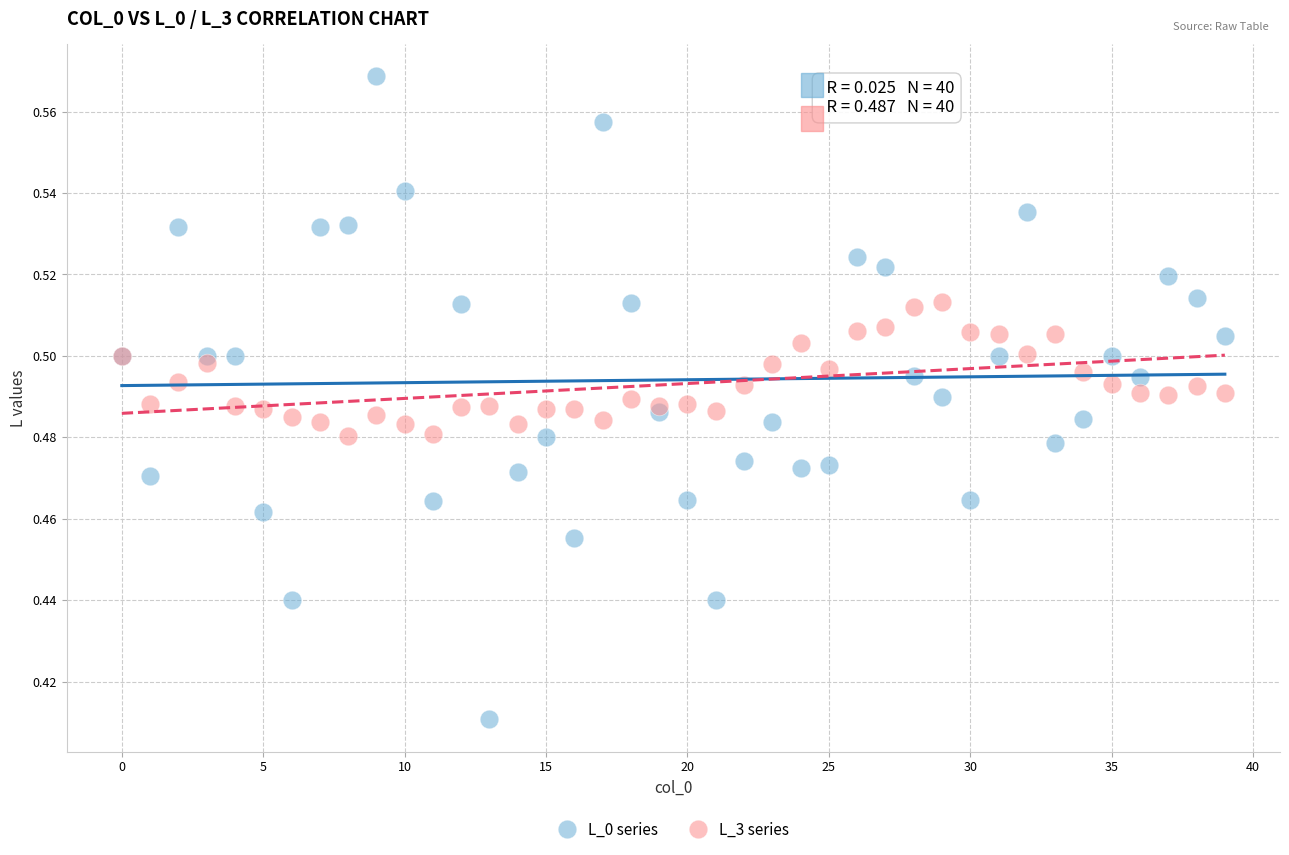

Which series reaches the maximum Y coordinate?

L_0 series